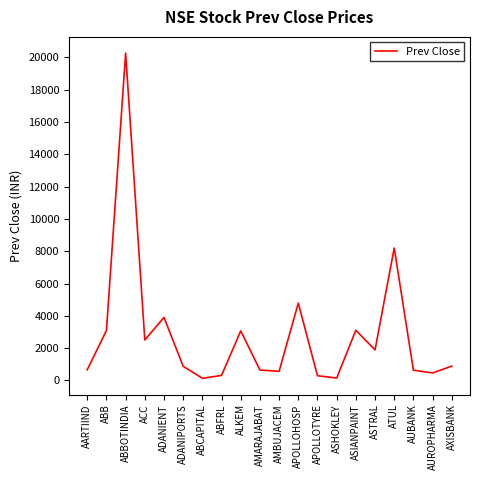

At which category does the data reach its first local peak?

ABBOTINDIA